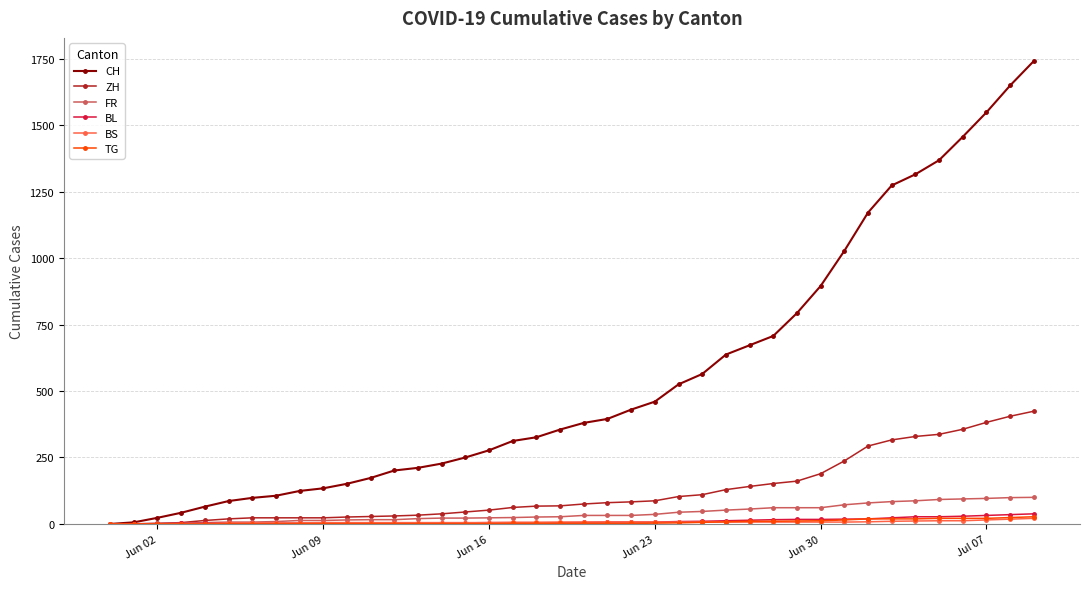

Which series has the largest range (max minus min)?

CH